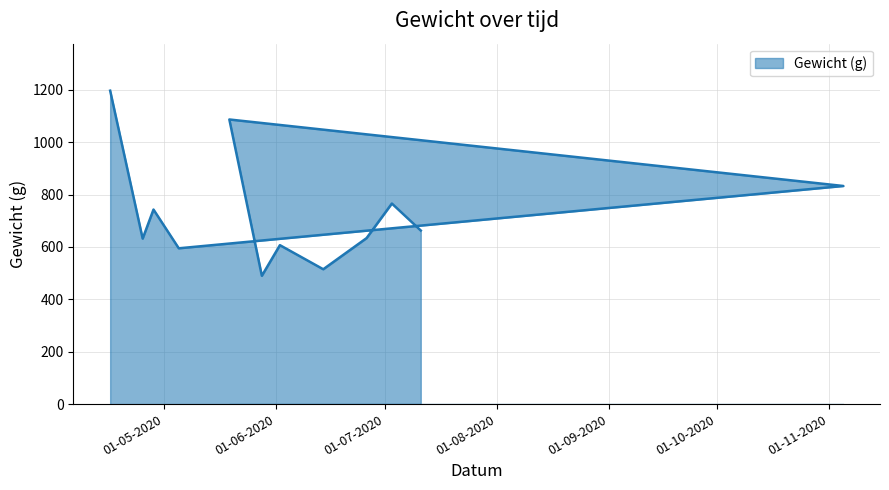

List the labels in order of value, smallest first.

28-05-2020, 14-06-2020, 05-05-2020, 02-06-2020, 25-04-2020, 26-06-2020, 11-07-2020, 28-04-2020, 03-07-2020, 05-11-2020, 19-05-2020, 16-04-2020